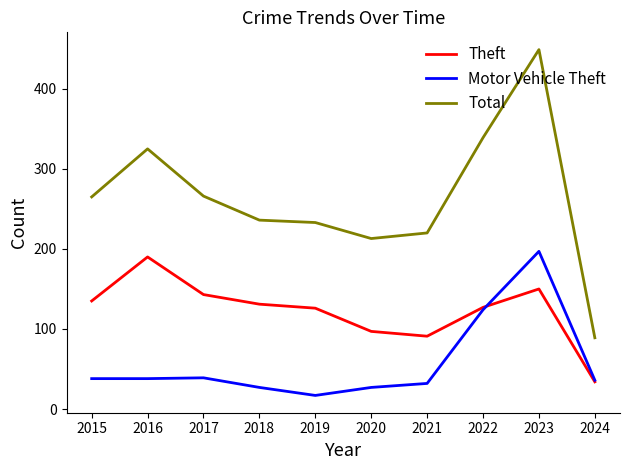

Between 2015 and 2018, which series saw the biggest shift?

Total